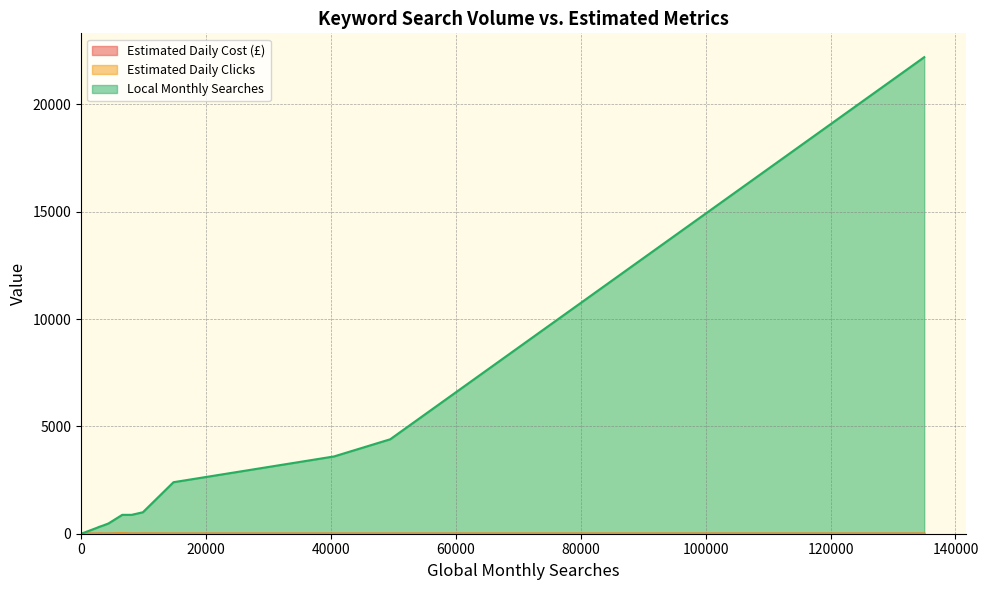

Which series has the widest spread of values?

Local Monthly Searches